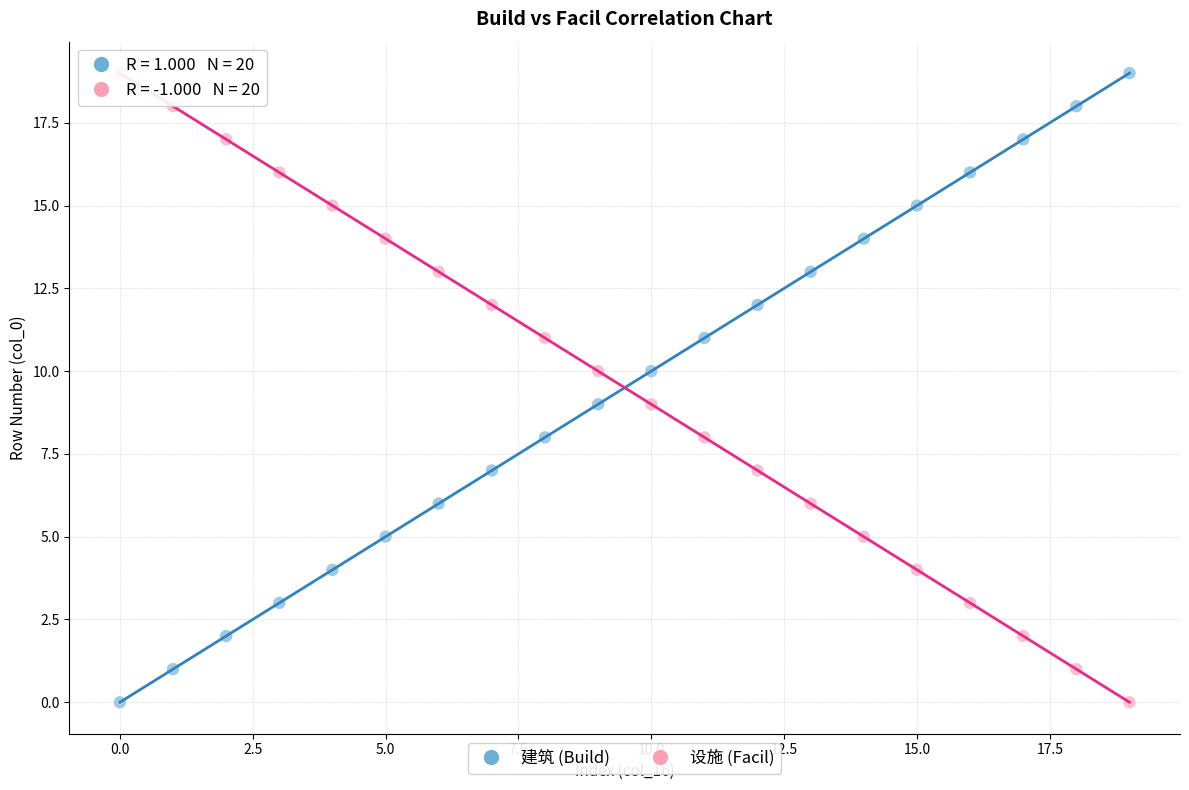

Across all data points, what is the range of Y values (max minus min)?

19